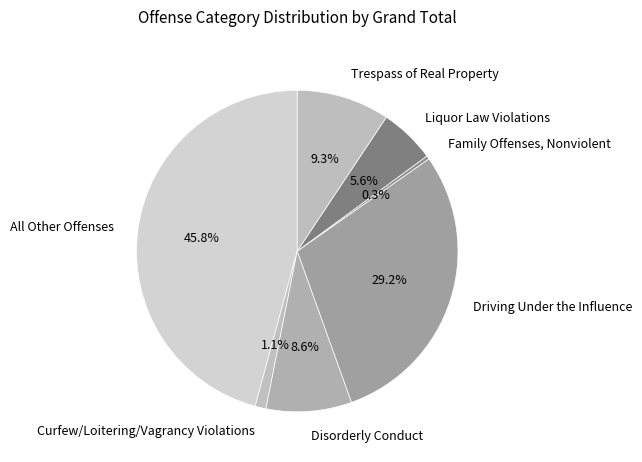

Combined, do Family Offenses, Nonviolent and Driving Under the Influence account for over 50%?

No